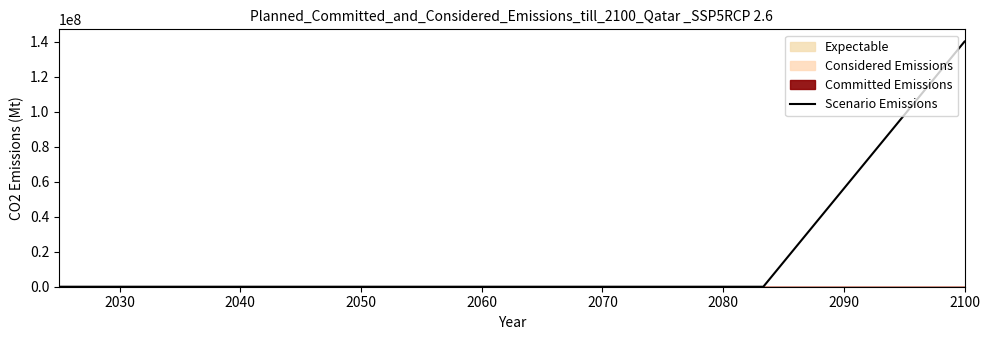

How many positive values are there?

5